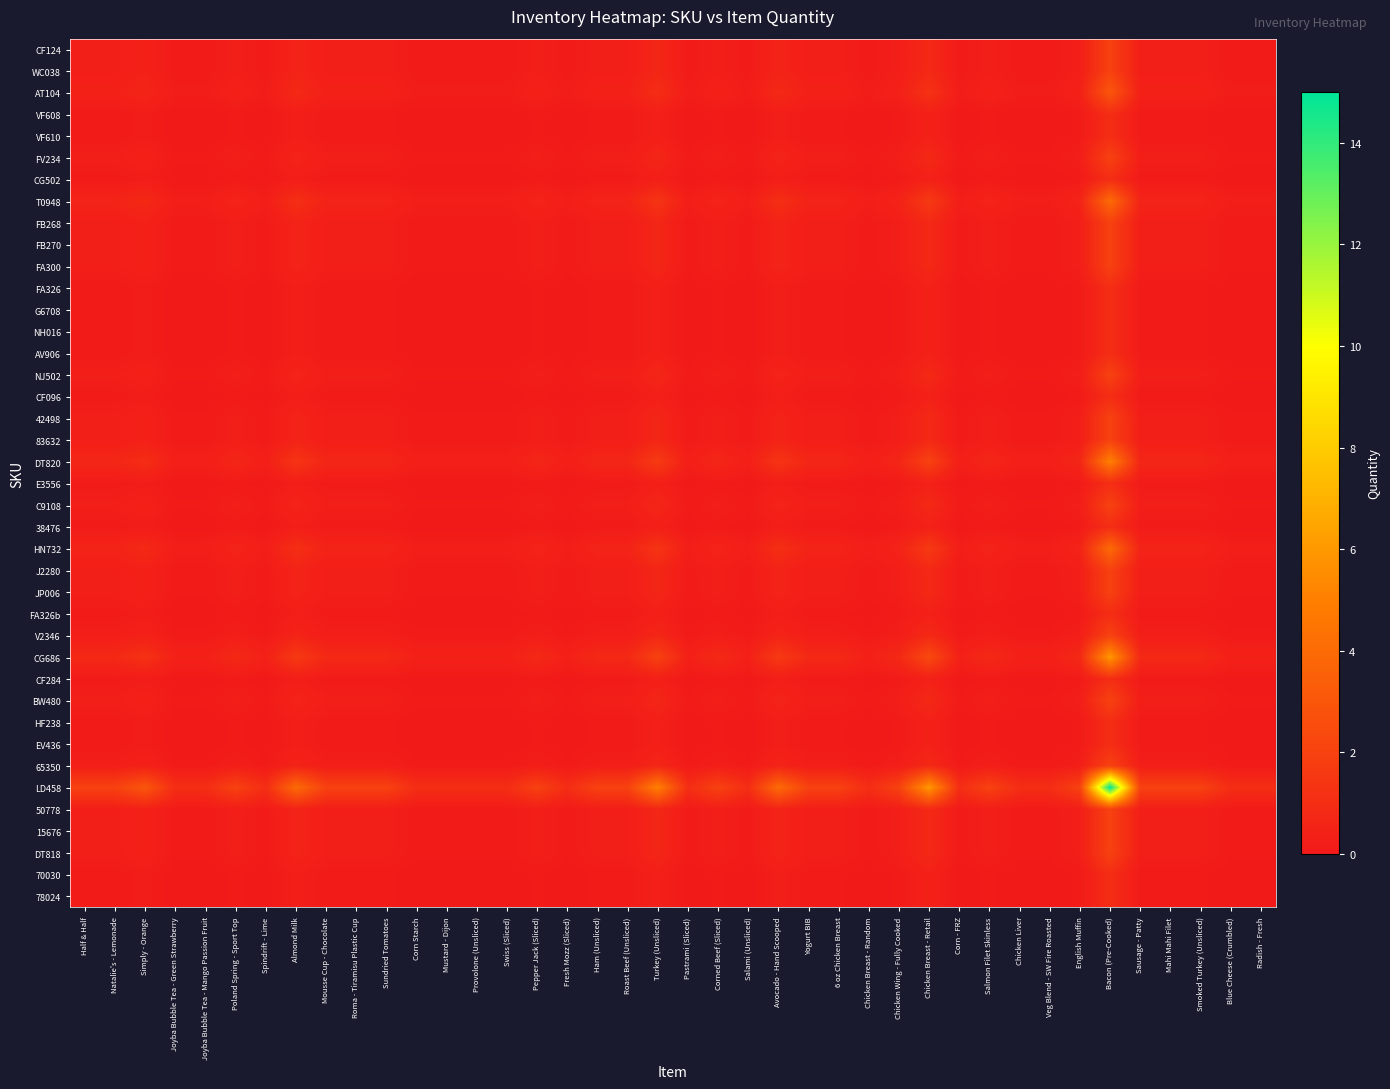

Which series has the largest range (max minus min)?

LD458